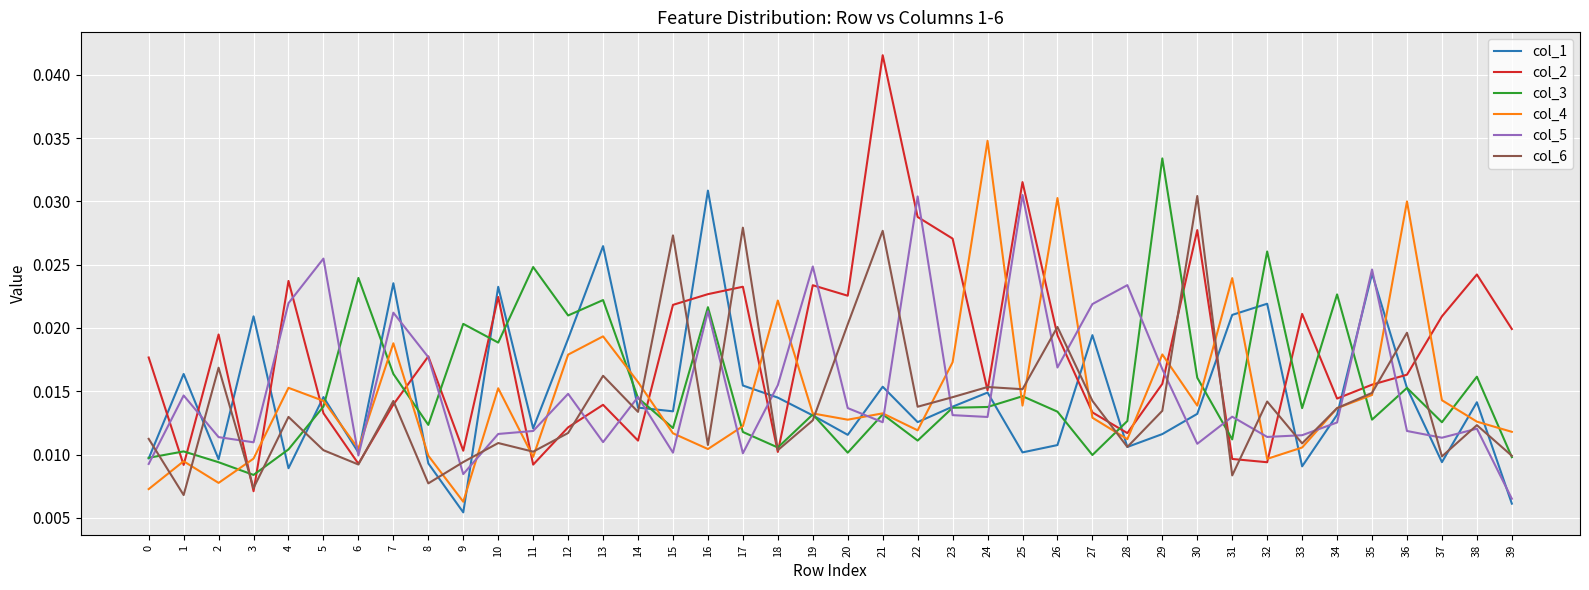

True or false: col_4 and col_5 cross at least once.

True